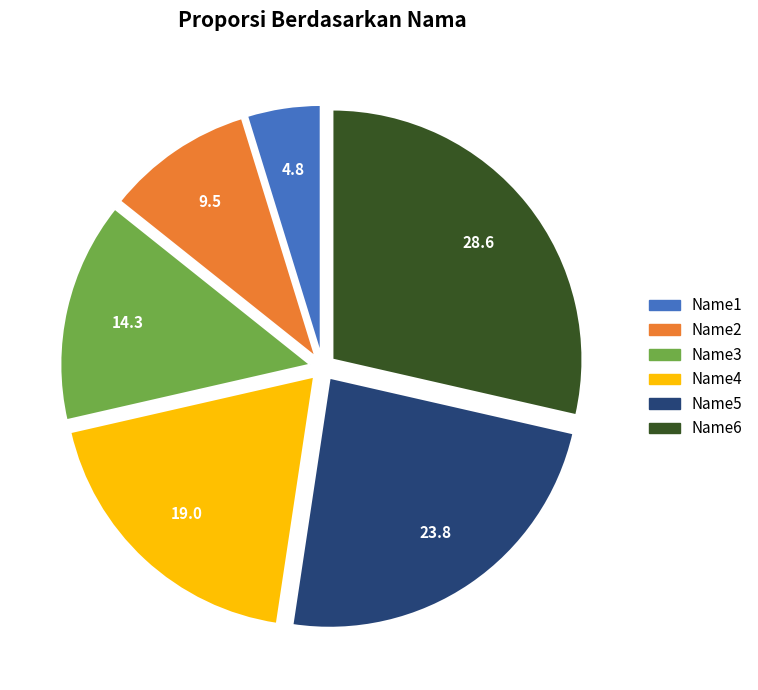

The Name3 slice represents 8% of the pie. True or false?

False